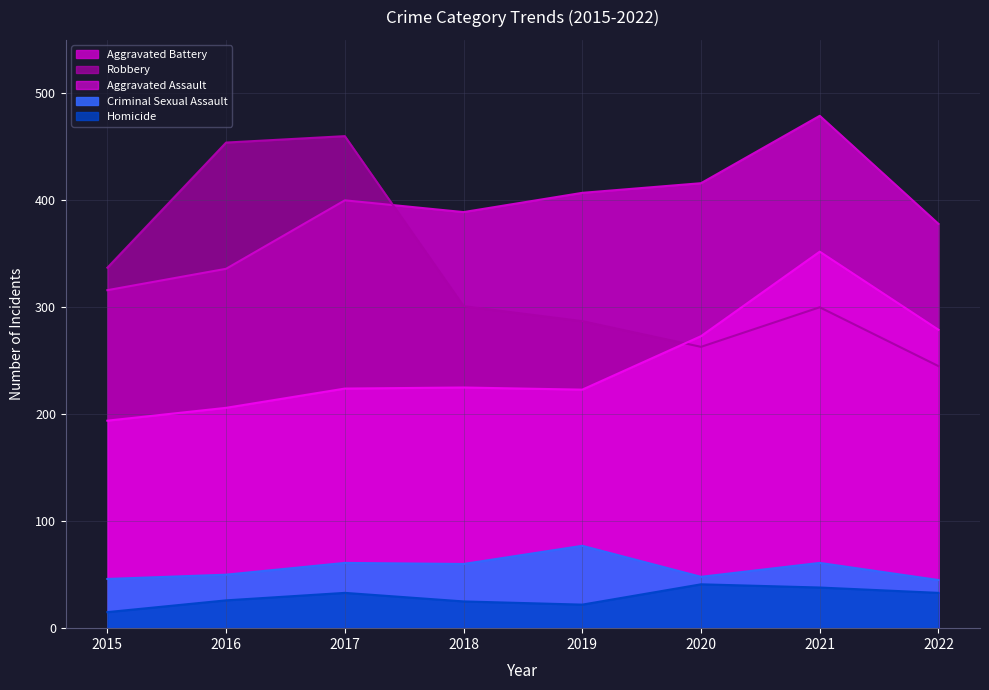

Which series has the largest range (max minus min)?

Robbery